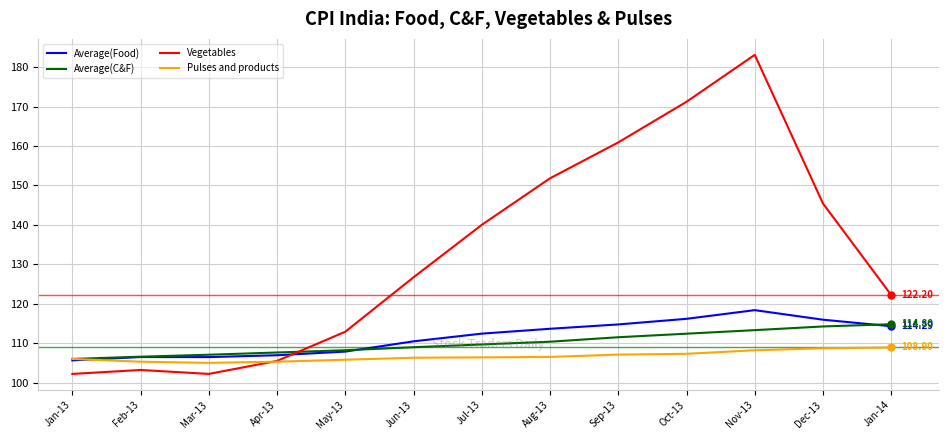

How many interior local peaks does the Vegetables series have?

2